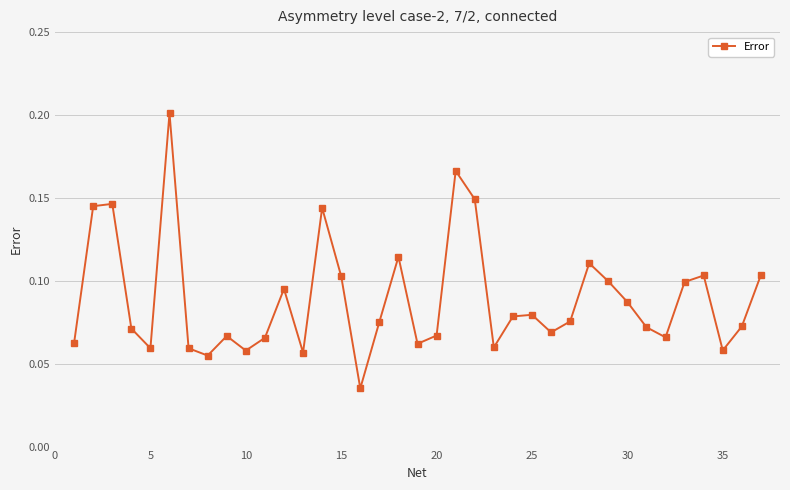

How many points are higher than both their immediate neighbors (excluding endpoints)?

10